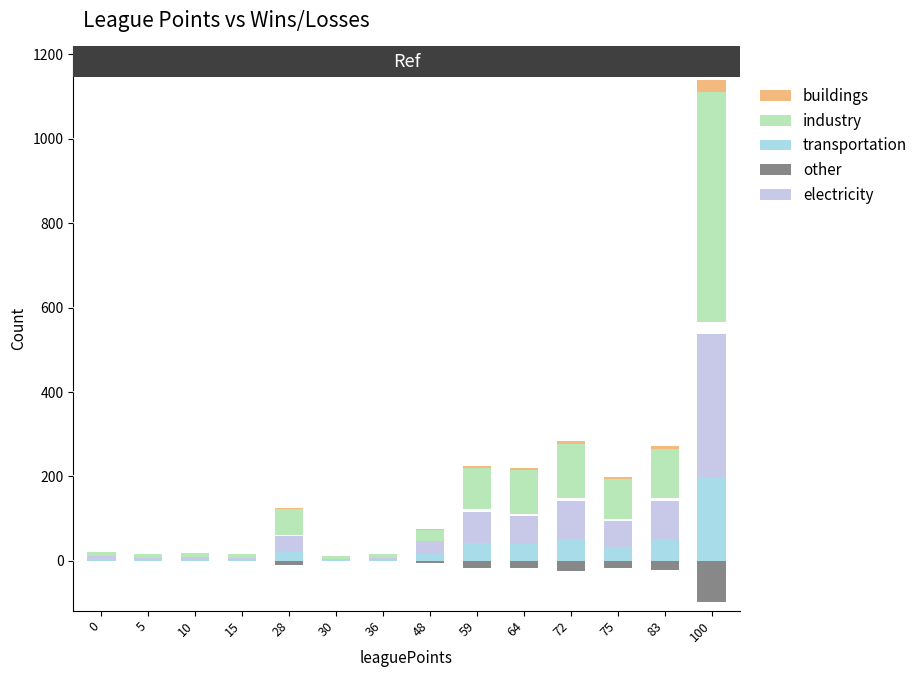

What is the difference between the electricity values at 83 and 30?

86